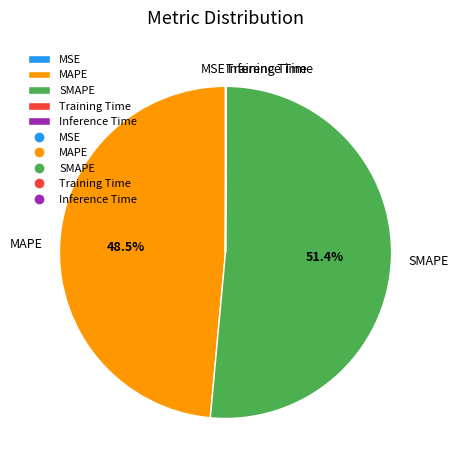

To the nearest percent, what is the average slice percentage?

20%